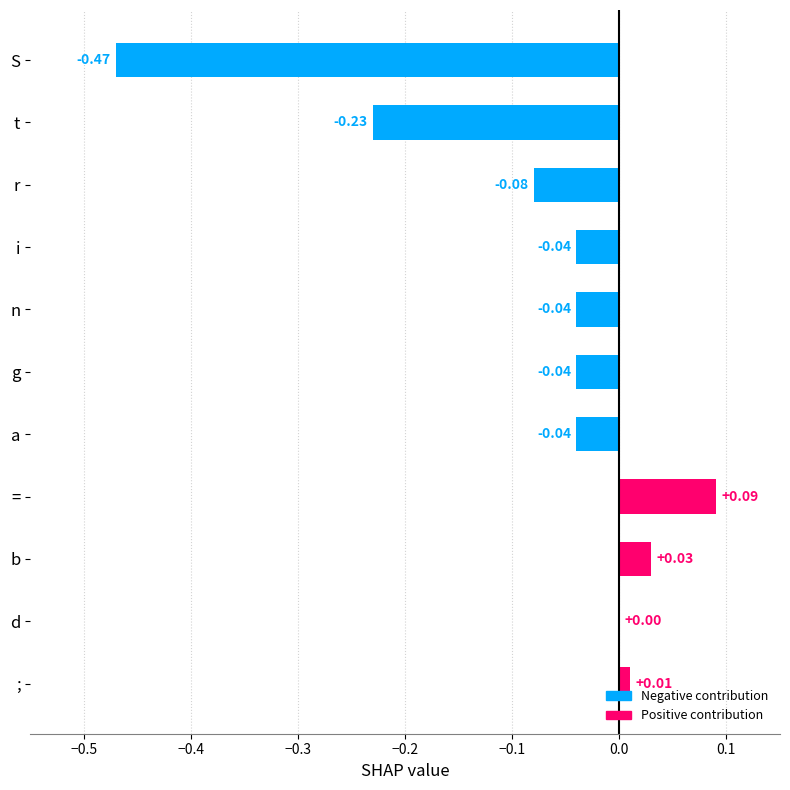

Which has a higher value, d or r?

d